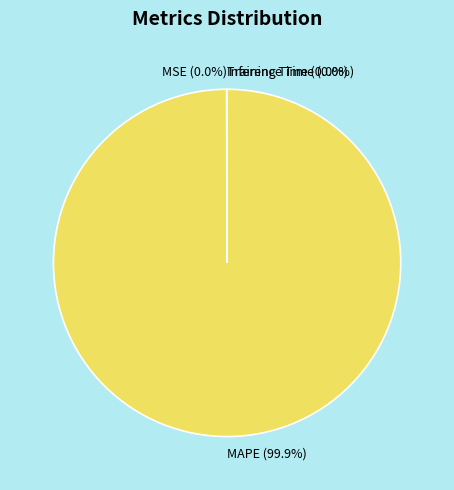

Which category accounts for the majority?

MAPE